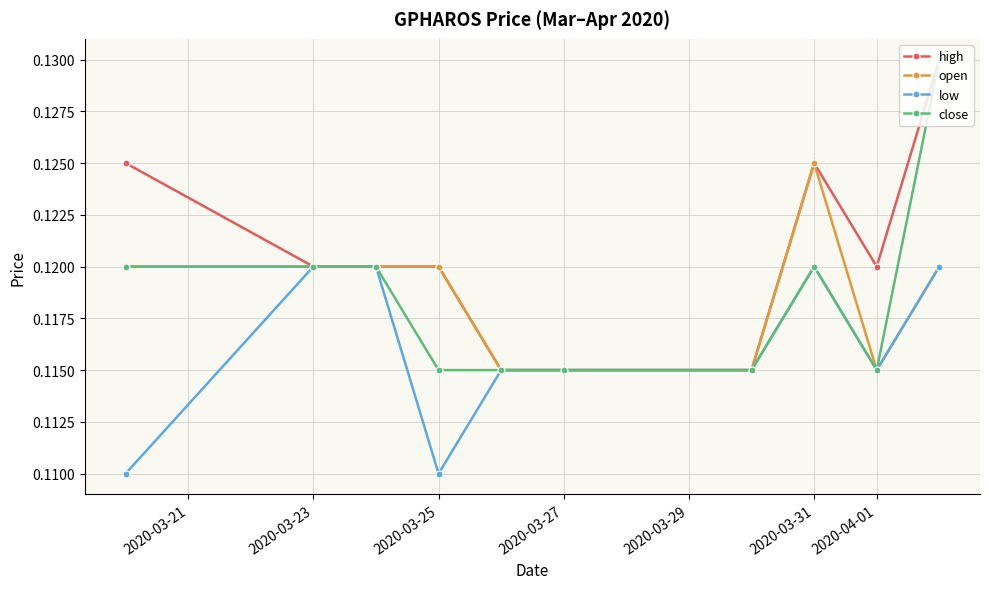

At how many categories does at least one series exceed 0?

10